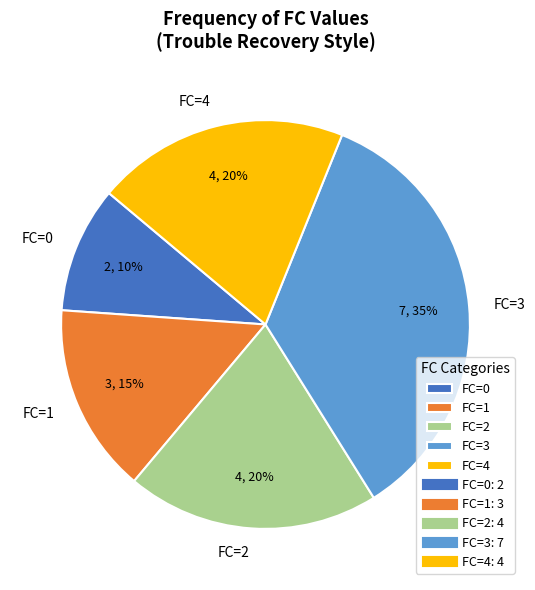

Which slice is the largest?

FC=3